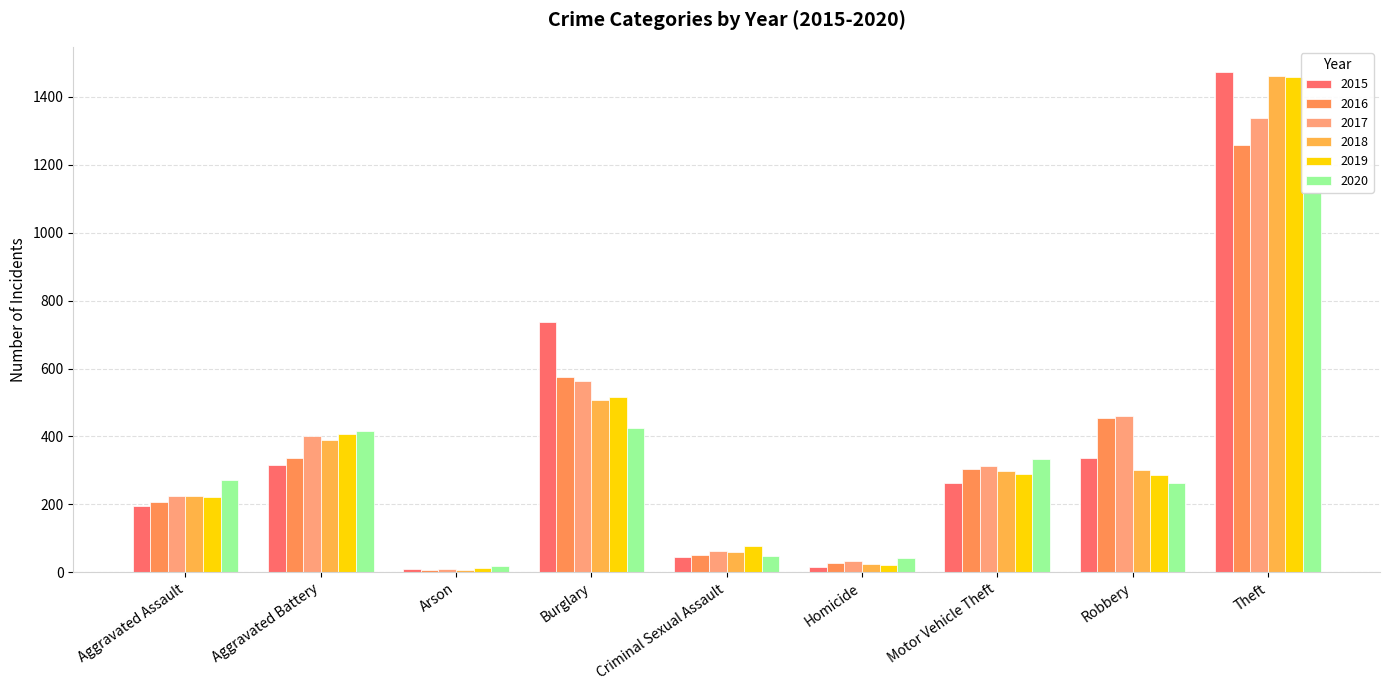

Is it true that 2016 equals 678 at Robbery?

False